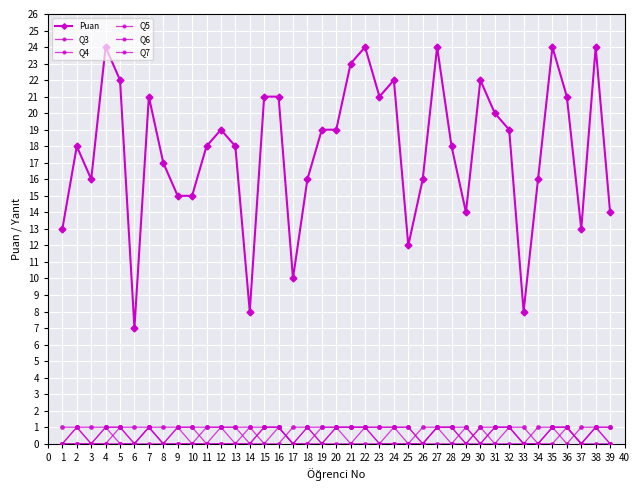

At which label does Q3 reach its minimum?

6